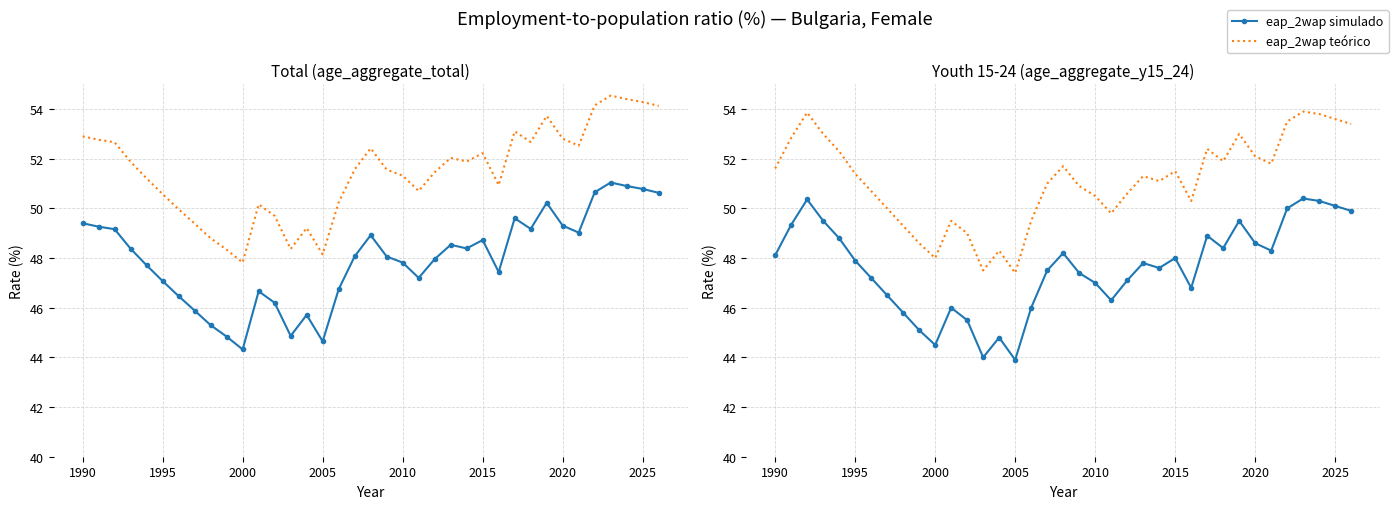

What is the difference between the second highest and second lowest values in the eap_2wap simulado series?

6.4